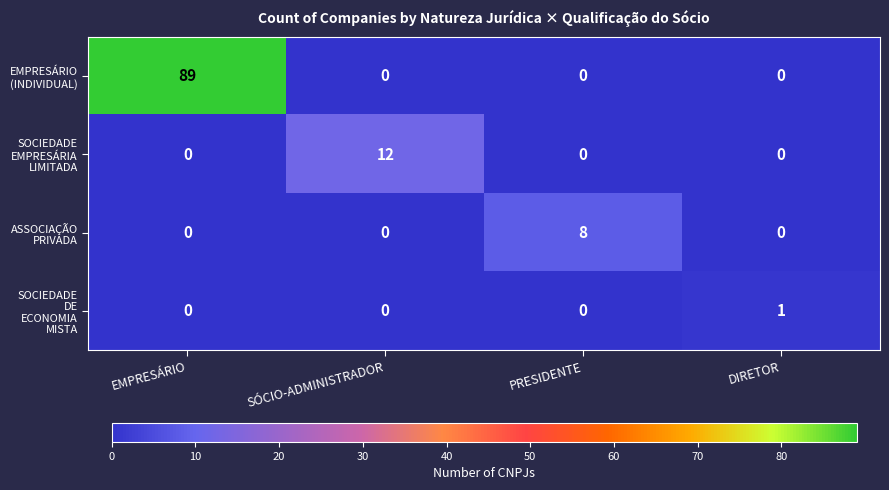

At how many categories does at least one series exceed 55?

1